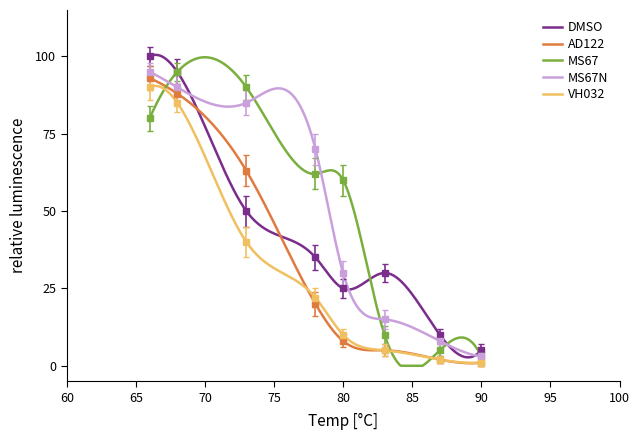

Reading left to right, list all the values displayed in this chart.

DMSO: 100	95	50	35	25	30	10	5
AD122: 93	88	63	20	8	5	2	1
MS67: 80	95	90	62	60	10	5	3
MS67N: 95	90	85	70	30	15	8	3
VH032: 90	85	40	22	10	5	2	1